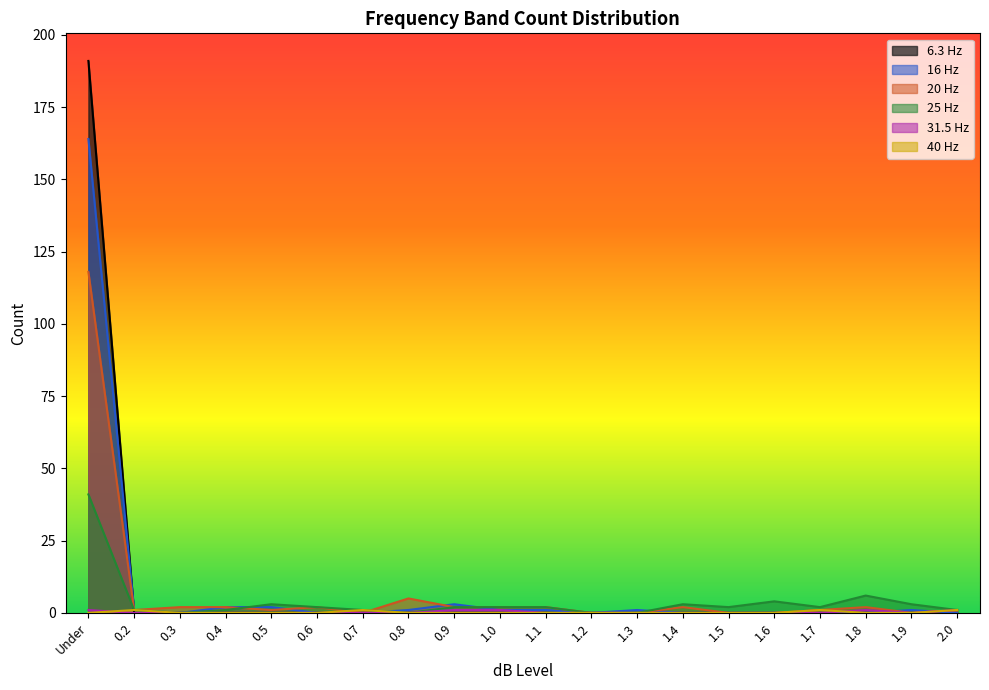

Which series changed the most between 1.3 and 1.8?

25 Hz